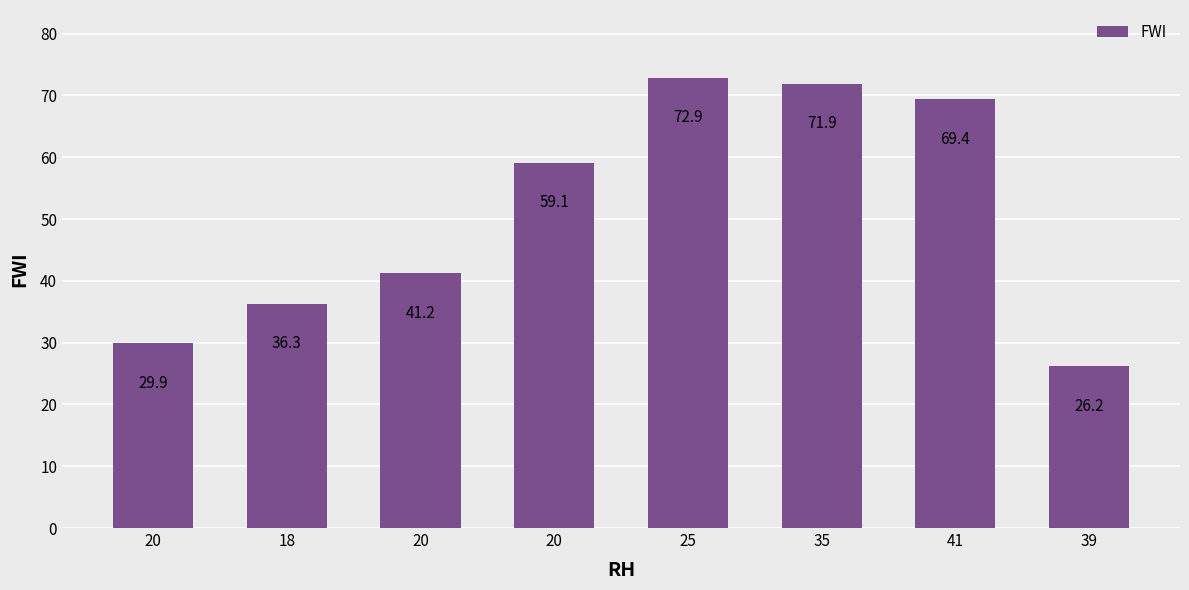

What is the change in value from 25 to 35?

-1.0